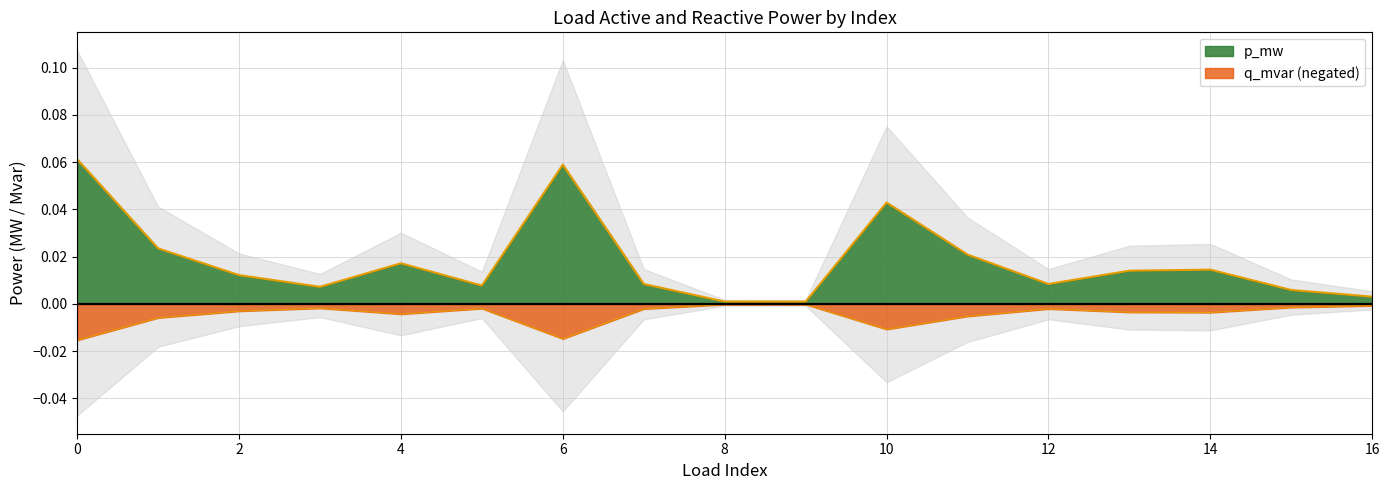

Rank the series at 13 from highest to lowest value.

p_mw, q_mvar